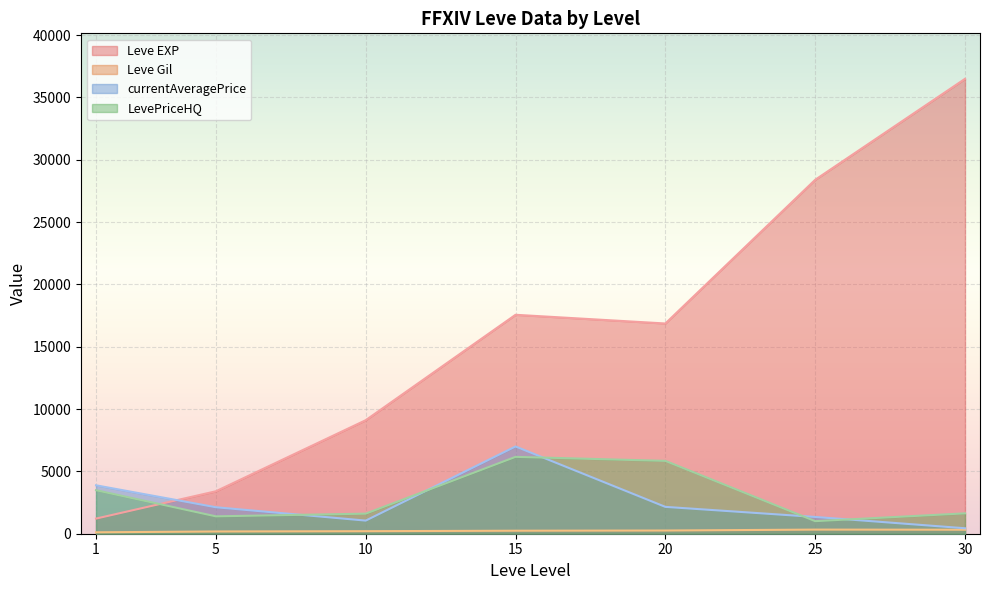

The value of currentAveragePrice at 15 is 3179.4. True or false?

False